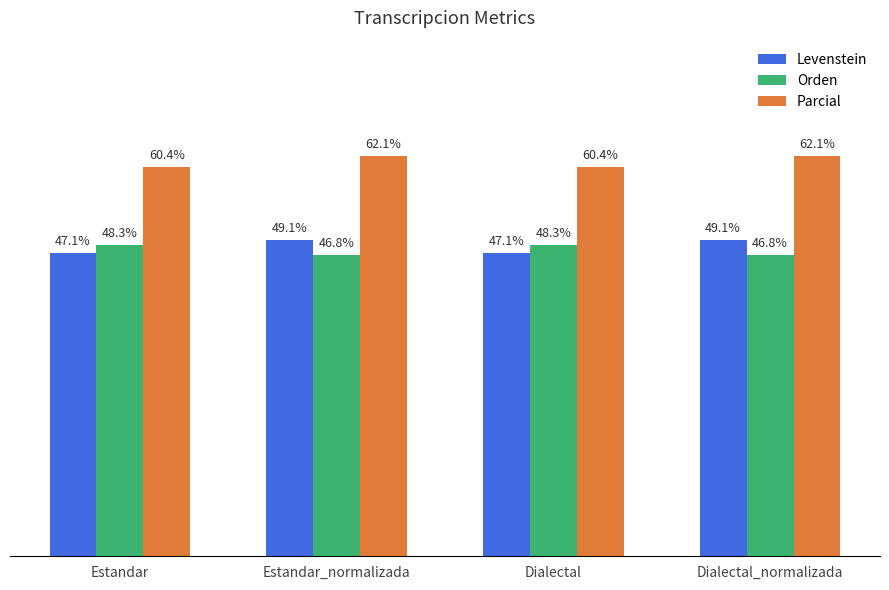

What are all the series names shown in the legend?

Levenstein, Orden, Parcial